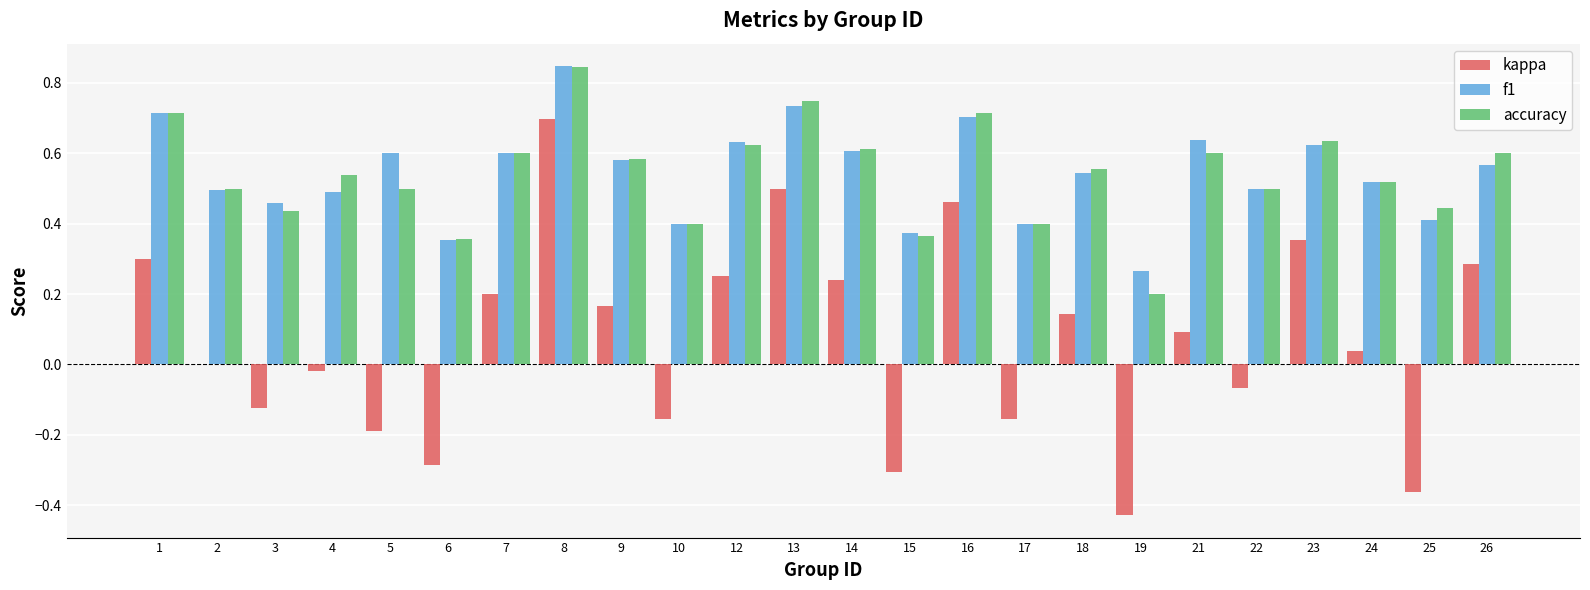

Which series changed the most between 10 and 13?

kappa